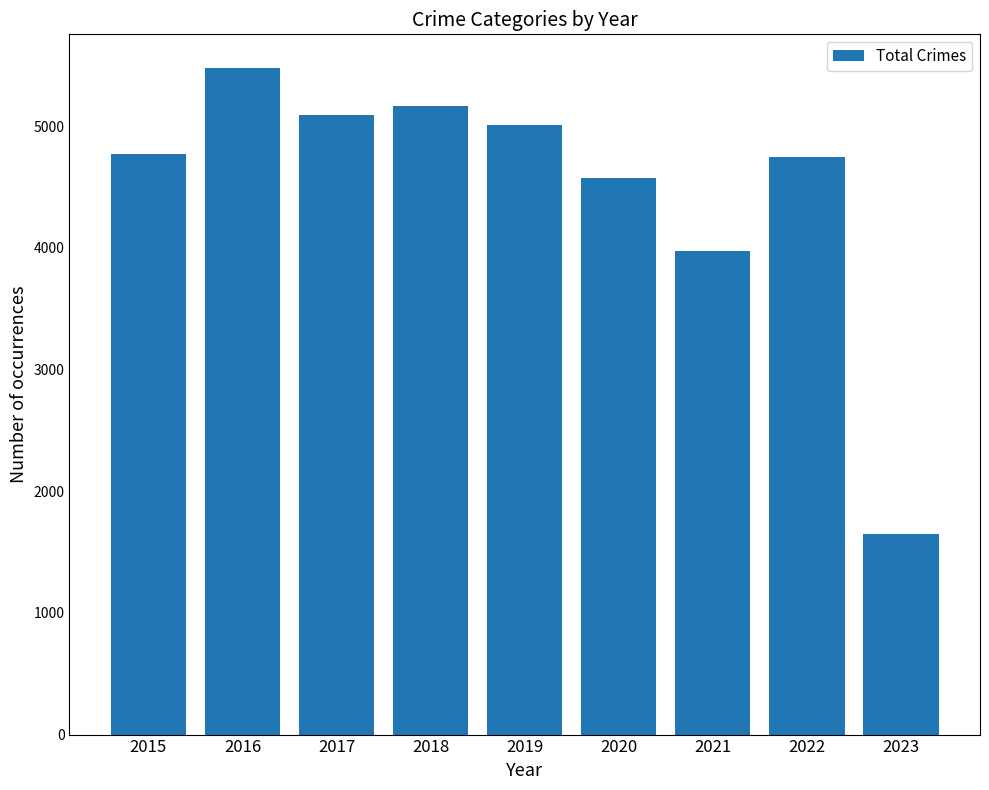

How many series are shown in this chart?

1